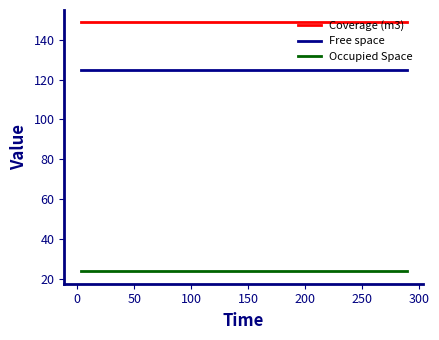

Rank the series by their average value, from lowest to highest.

Occupied Space, Free space, Coverage (m3)